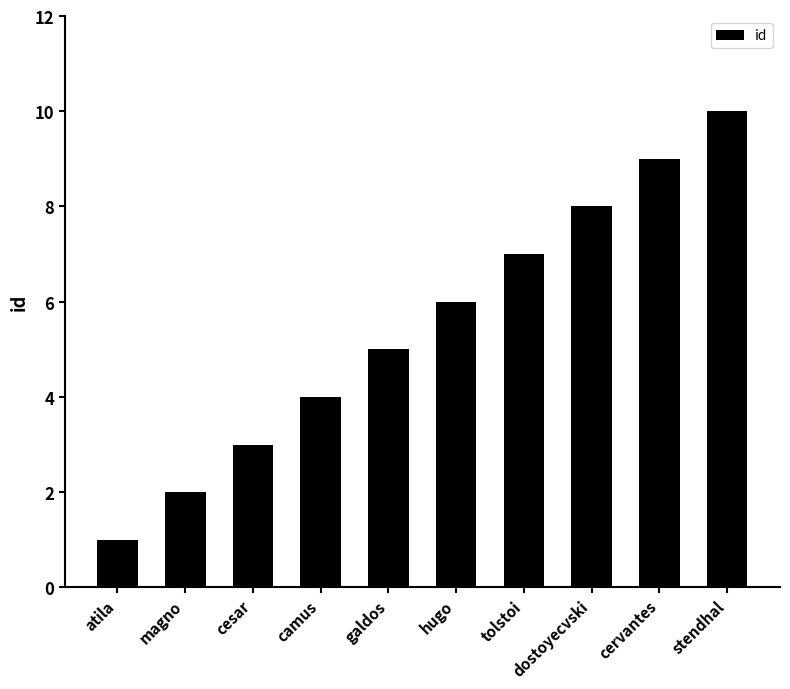

What is the label of the 6th bar from the right?

galdos